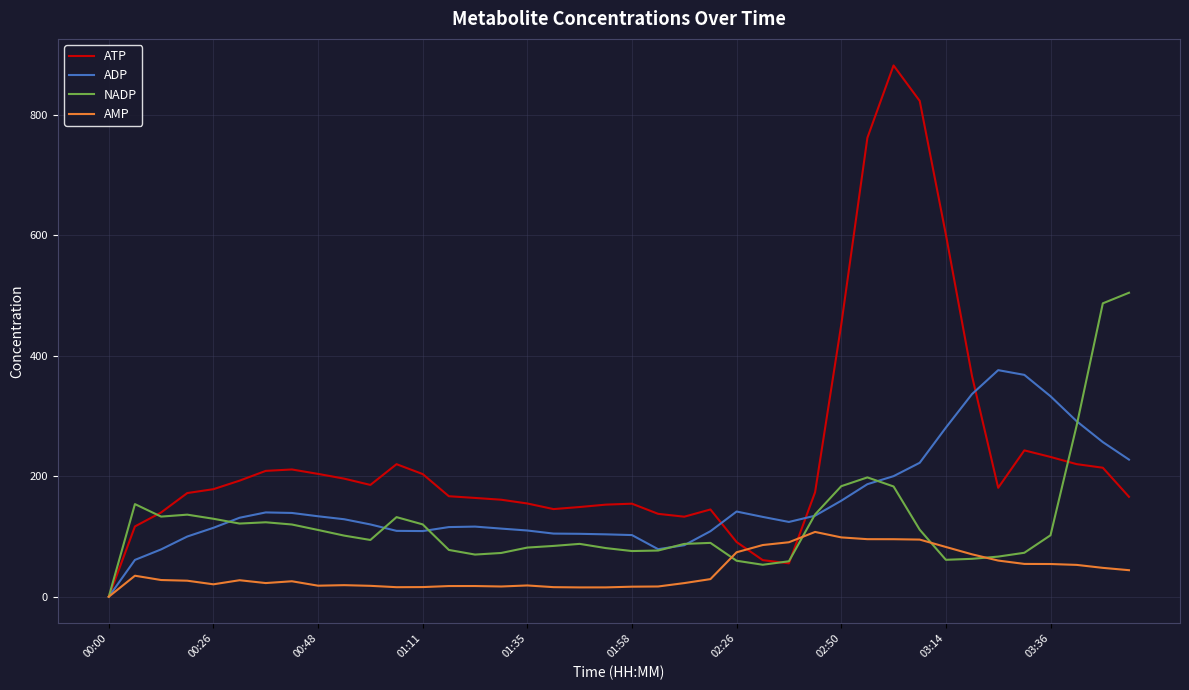

In NADP, how many points are higher than both neighbors (excluding endpoints)?

7